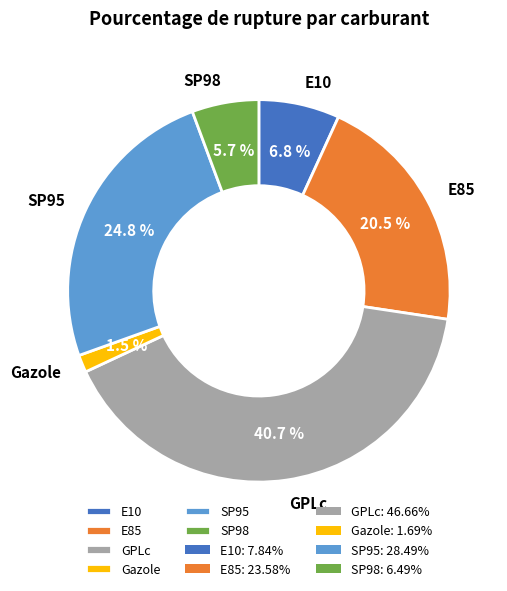

How many slices are in this pie chart?

6